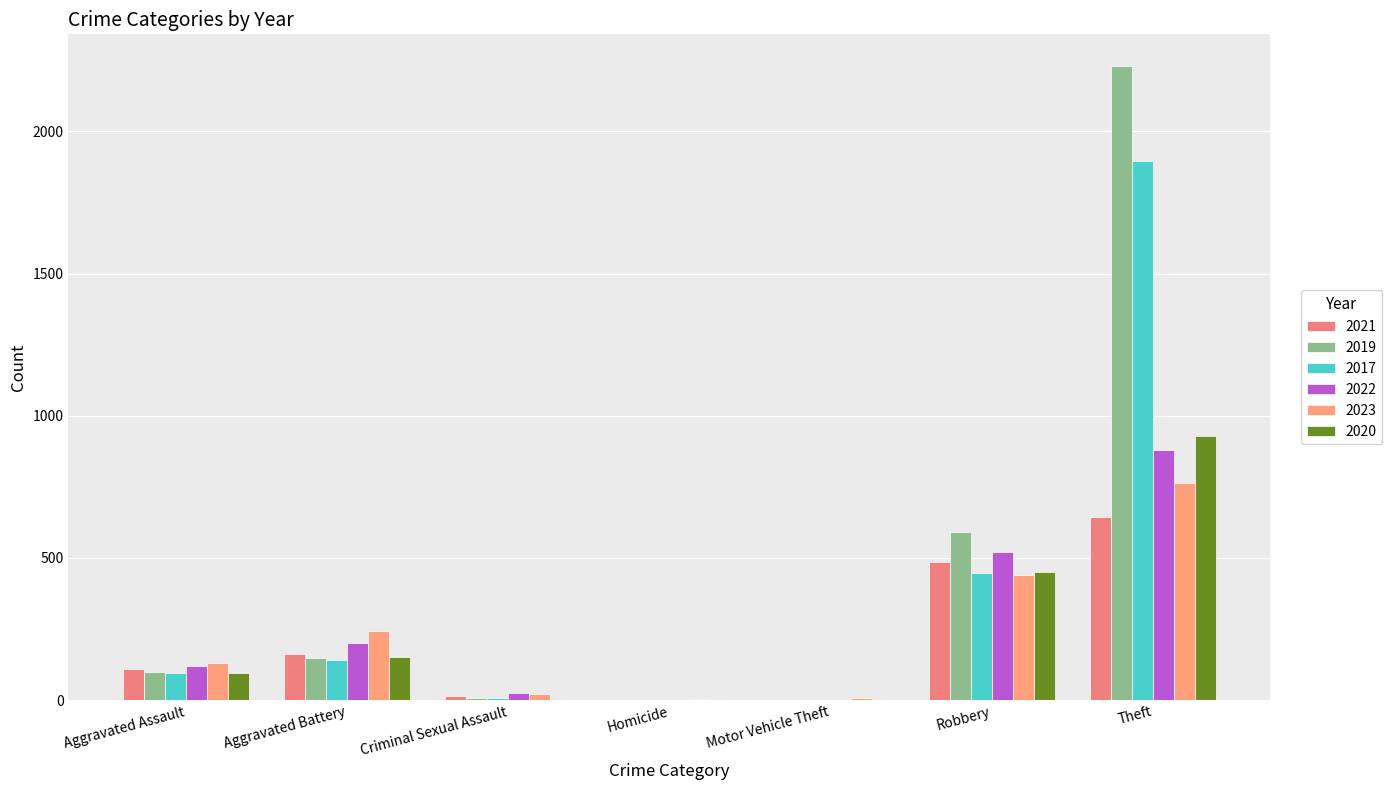

Reading right to left, what are all the values shown in this chart?

2021: Theft=642	Robbery=484	Motor Vehicle Theft=2	Homicide=4	Criminal Sexual Assault=14	Aggravated Battery=163	Aggravated Assault=110
2019: Theft=2230	Robbery=591	Motor Vehicle Theft=1	Homicide=2	Criminal Sexual Assault=8	Aggravated Battery=148	Aggravated Assault=98
2017: Theft=1896	Robbery=446	Motor Vehicle Theft=2	Homicide=1	Criminal Sexual Assault=8	Aggravated Battery=142	Aggravated Assault=95
2022: Theft=880	Robbery=521	Motor Vehicle Theft=2	Homicide=5	Criminal Sexual Assault=24	Aggravated Battery=202	Aggravated Assault=121
2023: Theft=762	Robbery=440	Motor Vehicle Theft=6	Homicide=2	Criminal Sexual Assault=22	Aggravated Battery=244	Aggravated Assault=130
2020: Theft=930	Robbery=450	Motor Vehicle Theft=3	Homicide=3	Criminal Sexual Assault=3	Aggravated Battery=150	Aggravated Assault=94